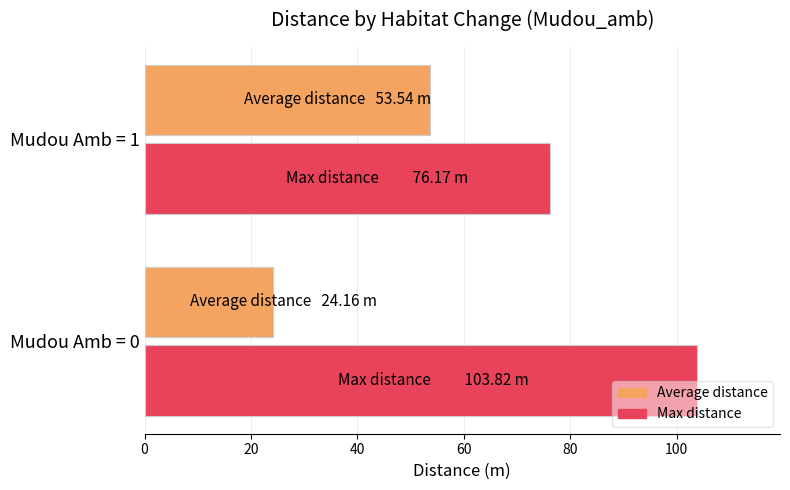

What is the spread (max minus min) of values at Mudou Amb = 0?

79.7